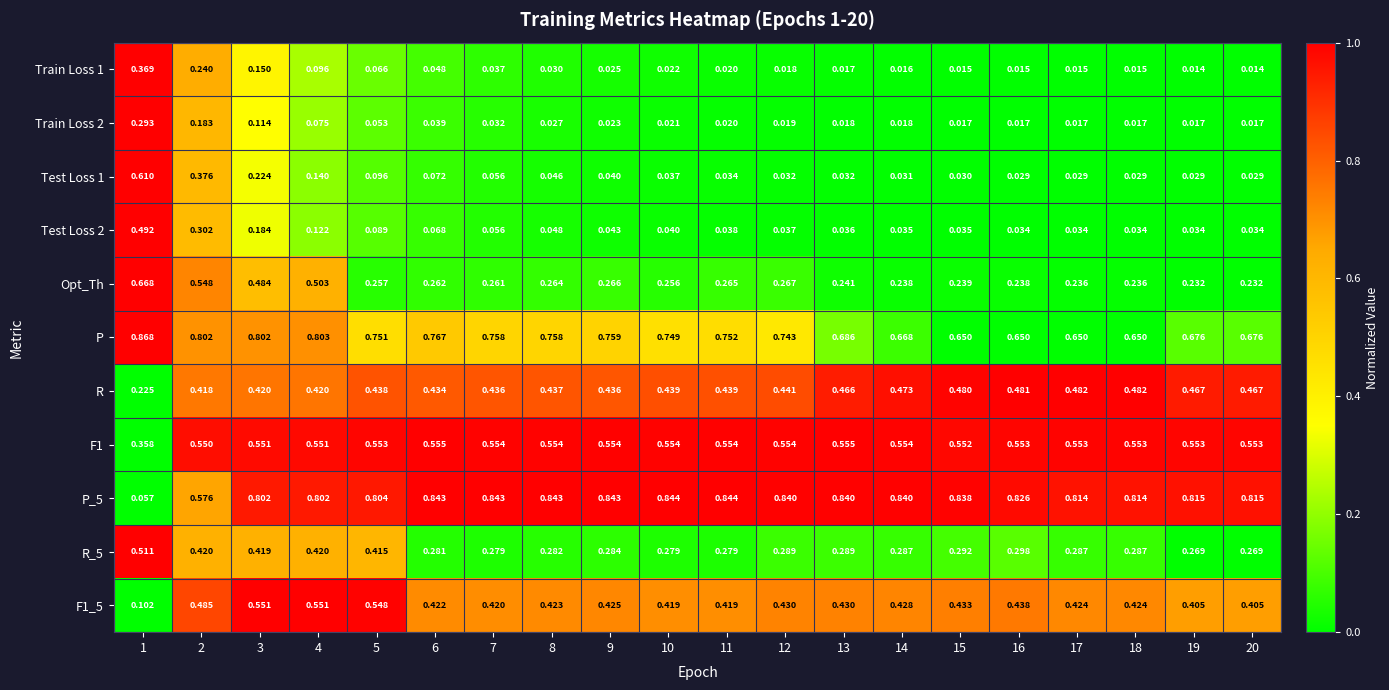

Is the value of Test Loss 1 at 15 greater than the value of P at 4?

No